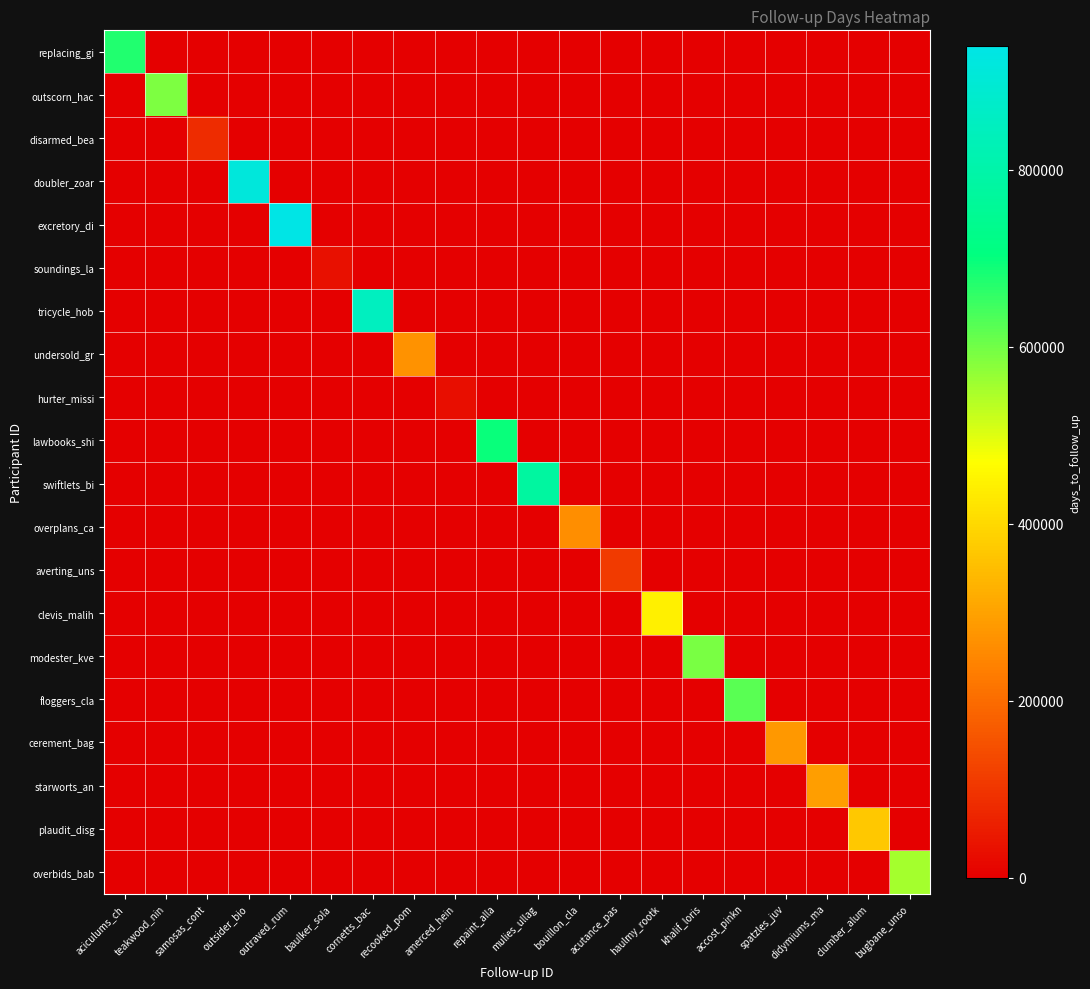

Reading left to right, extract all data points from this chart.

replacing_gi: aciculums_ch=674577	teakwood_nin=0	samosas_cont=0	outsider_bio=0	outraved_rum=0	baulker_sola=0	cornetts_bac=0	recooked_pom=0	amerced_hein=0	repaint_alla=0	mulies_ullag=0	bouillon_cla=0	acutance_pas=0	haulmy_rootk=0	khalif_loris=0	accost_pinkn=0	spatzles_juv=0	didymiums_ma=0	clumber_alum=0	bugbane_unso=0
outscorn_hac: aciculums_ch=0	teakwood_nin=587589	samosas_cont=0	outsider_bio=0	outraved_rum=0	baulker_sola=0	cornetts_bac=0	recooked_pom=0	amerced_hein=0	repaint_alla=0	mulies_ullag=0	bouillon_cla=0	acutance_pas=0	haulmy_rootk=0	khalif_loris=0	accost_pinkn=0	spatzles_juv=0	didymiums_ma=0	clumber_alum=0	bugbane_unso=0
disarmed_bea: aciculums_ch=0	teakwood_nin=0	samosas_cont=81460	outsider_bio=0	outraved_rum=0	baulker_sola=0	cornetts_bac=0	recooked_pom=0	amerced_hein=0	repaint_alla=0	mulies_ullag=0	bouillon_cla=0	acutance_pas=0	haulmy_rootk=0	khalif_loris=0	accost_pinkn=0	spatzles_juv=0	didymiums_ma=0	clumber_alum=0	bugbane_unso=0
doubler_zoar: aciculums_ch=0	teakwood_nin=0	samosas_cont=0	outsider_bio=913875	outraved_rum=0	baulker_sola=0	cornetts_bac=0	recooked_pom=0	amerced_hein=0	repaint_alla=0	mulies_ullag=0	bouillon_cla=0	acutance_pas=0	haulmy_rootk=0	khalif_loris=0	accost_pinkn=0	spatzles_juv=0	didymiums_ma=0	clumber_alum=0	bugbane_unso=0
excretory_di: aciculums_ch=0	teakwood_nin=0	samosas_cont=0	outsider_bio=0	outraved_rum=939522	baulker_sola=0	cornetts_bac=0	recooked_pom=0	amerced_hein=0	repaint_alla=0	mulies_ullag=0	bouillon_cla=0	acutance_pas=0	haulmy_rootk=0	khalif_loris=0	accost_pinkn=0	spatzles_juv=0	didymiums_ma=0	clumber_alum=0	bugbane_unso=0
soundings_la: aciculums_ch=0	teakwood_nin=0	samosas_cont=0	outsider_bio=0	outraved_rum=0	baulker_sola=32393	cornetts_bac=0	recooked_pom=0	amerced_hein=0	repaint_alla=0	mulies_ullag=0	bouillon_cla=0	acutance_pas=0	haulmy_rootk=0	khalif_loris=0	accost_pinkn=0	spatzles_juv=0	didymiums_ma=0	clumber_alum=0	bugbane_unso=0
tricycle_hob: aciculums_ch=0	teakwood_nin=0	samosas_cont=0	outsider_bio=0	outraved_rum=0	baulker_sola=0	cornetts_bac=849187	recooked_pom=0	amerced_hein=0	repaint_alla=0	mulies_ullag=0	bouillon_cla=0	acutance_pas=0	haulmy_rootk=0	khalif_loris=0	accost_pinkn=0	spatzles_juv=0	didymiums_ma=0	clumber_alum=0	bugbane_unso=0
undersold_gr: aciculums_ch=0	teakwood_nin=0	samosas_cont=0	outsider_bio=0	outraved_rum=0	baulker_sola=0	cornetts_bac=0	recooked_pom=269836	amerced_hein=0	repaint_alla=0	mulies_ullag=0	bouillon_cla=0	acutance_pas=0	haulmy_rootk=0	khalif_loris=0	accost_pinkn=0	spatzles_juv=0	didymiums_ma=0	clumber_alum=0	bugbane_unso=0
hurter_missi: aciculums_ch=0	teakwood_nin=0	samosas_cont=0	outsider_bio=0	outraved_rum=0	baulker_sola=0	cornetts_bac=0	recooked_pom=0	amerced_hein=26253	repaint_alla=0	mulies_ullag=0	bouillon_cla=0	acutance_pas=0	haulmy_rootk=0	khalif_loris=0	accost_pinkn=0	spatzles_juv=0	didymiums_ma=0	clumber_alum=0	bugbane_unso=0
lawbooks_shi: aciculums_ch=0	teakwood_nin=0	samosas_cont=0	outsider_bio=0	outraved_rum=0	baulker_sola=0	cornetts_bac=0	recooked_pom=0	amerced_hein=0	repaint_alla=696388	mulies_ullag=0	bouillon_cla=0	acutance_pas=0	haulmy_rootk=0	khalif_loris=0	accost_pinkn=0	spatzles_juv=0	didymiums_ma=0	clumber_alum=0	bugbane_unso=0
swiftlets_bi: aciculums_ch=0	teakwood_nin=0	samosas_cont=0	outsider_bio=0	outraved_rum=0	baulker_sola=0	cornetts_bac=0	recooked_pom=0	amerced_hein=0	repaint_alla=0	mulies_ullag=779655	bouillon_cla=0	acutance_pas=0	haulmy_rootk=0	khalif_loris=0	accost_pinkn=0	spatzles_juv=0	didymiums_ma=0	clumber_alum=0	bugbane_unso=0
overplans_ca: aciculums_ch=0	teakwood_nin=0	samosas_cont=0	outsider_bio=0	outraved_rum=0	baulker_sola=0	cornetts_bac=0	recooked_pom=0	amerced_hein=0	repaint_alla=0	mulies_ullag=0	bouillon_cla=263771	acutance_pas=0	haulmy_rootk=0	khalif_loris=0	accost_pinkn=0	spatzles_juv=0	didymiums_ma=0	clumber_alum=0	bugbane_unso=0
averting_uns: aciculums_ch=0	teakwood_nin=0	samosas_cont=0	outsider_bio=0	outraved_rum=0	baulker_sola=0	cornetts_bac=0	recooked_pom=0	amerced_hein=0	repaint_alla=0	mulies_ullag=0	bouillon_cla=0	acutance_pas=107023	haulmy_rootk=0	khalif_loris=0	accost_pinkn=0	spatzles_juv=0	didymiums_ma=0	clumber_alum=0	bugbane_unso=0
clevis_malih: aciculums_ch=0	teakwood_nin=0	samosas_cont=0	outsider_bio=0	outraved_rum=0	baulker_sola=0	cornetts_bac=0	recooked_pom=0	amerced_hein=0	repaint_alla=0	mulies_ullag=0	bouillon_cla=0	acutance_pas=0	haulmy_rootk=443853	khalif_loris=0	accost_pinkn=0	spatzles_juv=0	didymiums_ma=0	clumber_alum=0	bugbane_unso=0
modester_kve: aciculums_ch=0	teakwood_nin=0	samosas_cont=0	outsider_bio=0	outraved_rum=0	baulker_sola=0	cornetts_bac=0	recooked_pom=0	amerced_hein=0	repaint_alla=0	mulies_ullag=0	bouillon_cla=0	acutance_pas=0	haulmy_rootk=0	khalif_loris=591307	accost_pinkn=0	spatzles_juv=0	didymiums_ma=0	clumber_alum=0	bugbane_unso=0
floggers_cla: aciculums_ch=0	teakwood_nin=0	samosas_cont=0	outsider_bio=0	outraved_rum=0	baulker_sola=0	cornetts_bac=0	recooked_pom=0	amerced_hein=0	repaint_alla=0	mulies_ullag=0	bouillon_cla=0	acutance_pas=0	haulmy_rootk=0	khalif_loris=0	accost_pinkn=621522	spatzles_juv=0	didymiums_ma=0	clumber_alum=0	bugbane_unso=0
cerement_bag: aciculums_ch=0	teakwood_nin=0	samosas_cont=0	outsider_bio=0	outraved_rum=0	baulker_sola=0	cornetts_bac=0	recooked_pom=0	amerced_hein=0	repaint_alla=0	mulies_ullag=0	bouillon_cla=0	acutance_pas=0	haulmy_rootk=0	khalif_loris=0	accost_pinkn=0	spatzles_juv=282351	didymiums_ma=0	clumber_alum=0	bugbane_unso=0
starworts_an: aciculums_ch=0	teakwood_nin=0	samosas_cont=0	outsider_bio=0	outraved_rum=0	baulker_sola=0	cornetts_bac=0	recooked_pom=0	amerced_hein=0	repaint_alla=0	mulies_ullag=0	bouillon_cla=0	acutance_pas=0	haulmy_rootk=0	khalif_loris=0	accost_pinkn=0	spatzles_juv=0	didymiums_ma=292675	clumber_alum=0	bugbane_unso=0
plaudit_disg: aciculums_ch=0	teakwood_nin=0	samosas_cont=0	outsider_bio=0	outraved_rum=0	baulker_sola=0	cornetts_bac=0	recooked_pom=0	amerced_hein=0	repaint_alla=0	mulies_ullag=0	bouillon_cla=0	acutance_pas=0	haulmy_rootk=0	khalif_loris=0	accost_pinkn=0	spatzles_juv=0	didymiums_ma=0	clumber_alum=369449	bugbane_unso=0
overbids_bab: aciculums_ch=0	teakwood_nin=0	samosas_cont=0	outsider_bio=0	outraved_rum=0	baulker_sola=0	cornetts_bac=0	recooked_pom=0	amerced_hein=0	repaint_alla=0	mulies_ullag=0	bouillon_cla=0	acutance_pas=0	haulmy_rootk=0	khalif_loris=0	accost_pinkn=0	spatzles_juv=0	didymiums_ma=0	clumber_alum=0	bugbane_unso=552684